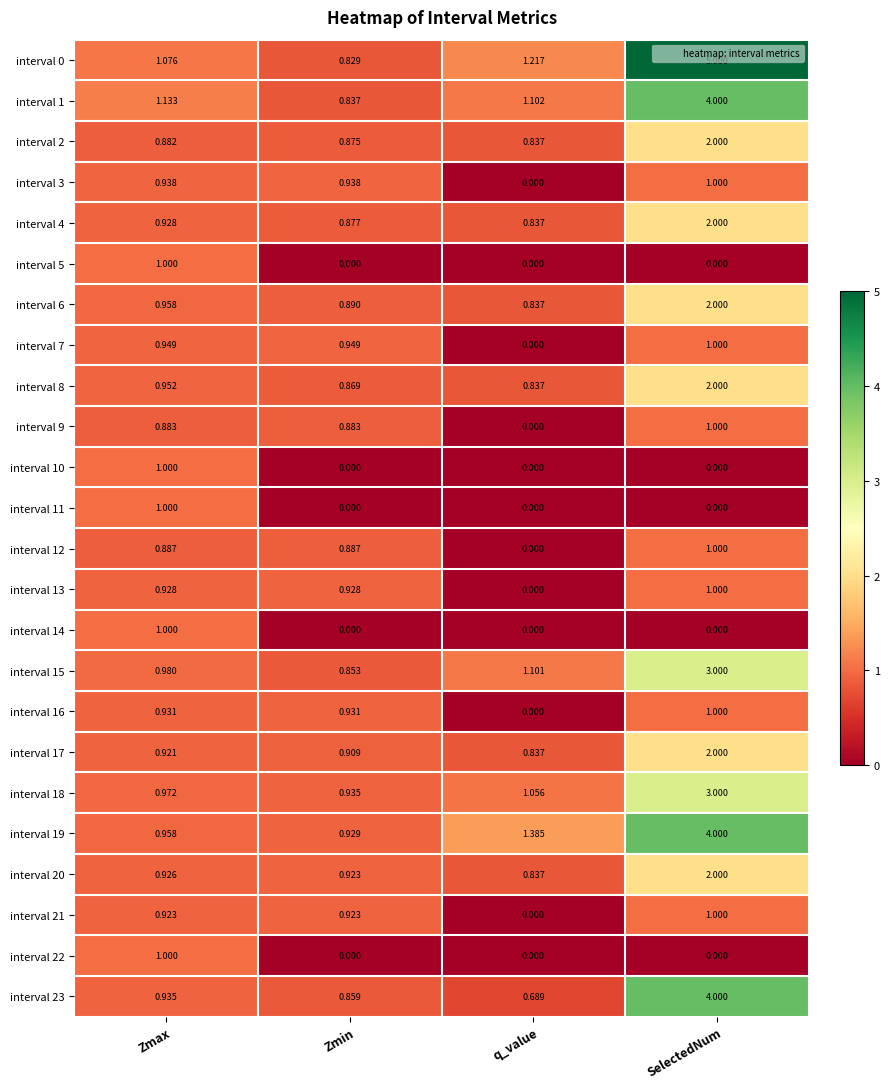

What is the difference between the highest and lowest values at Zmax?

0.3